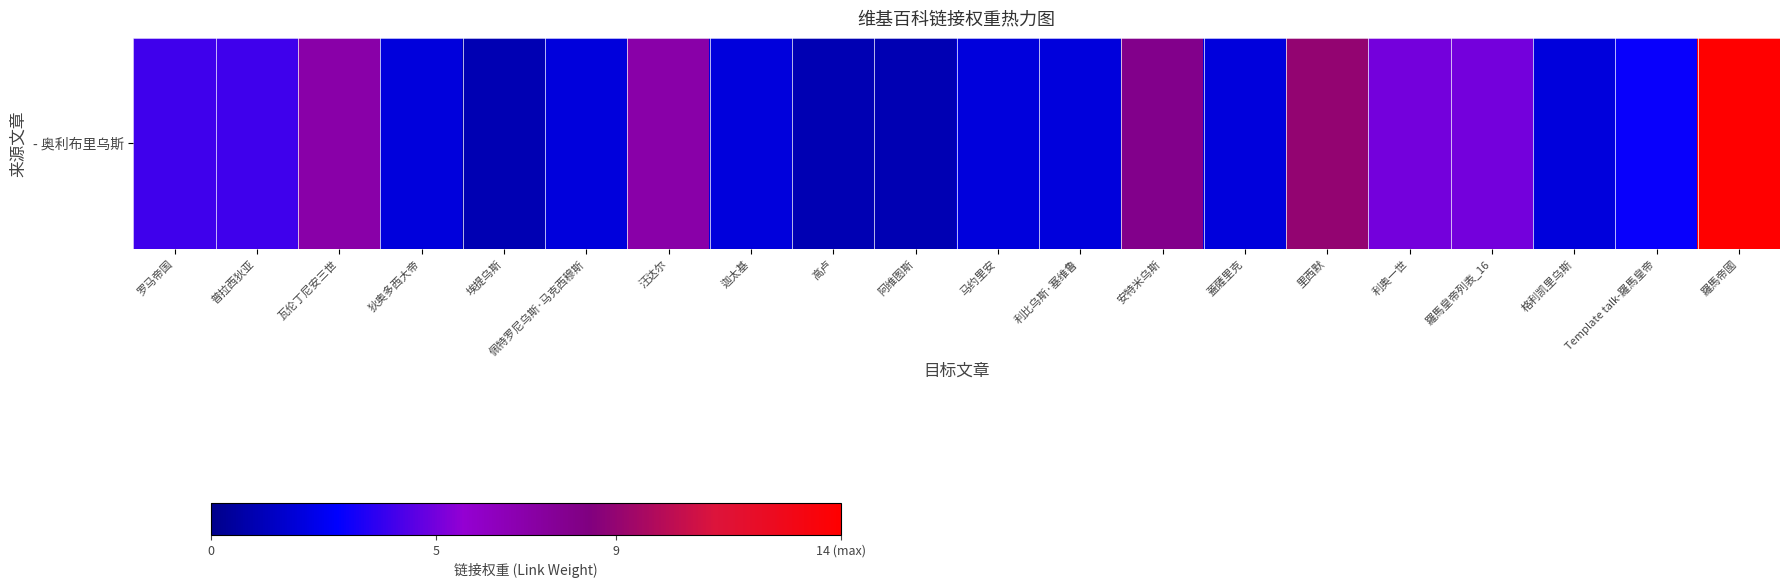

What is the minimum value shown in the chart?

1